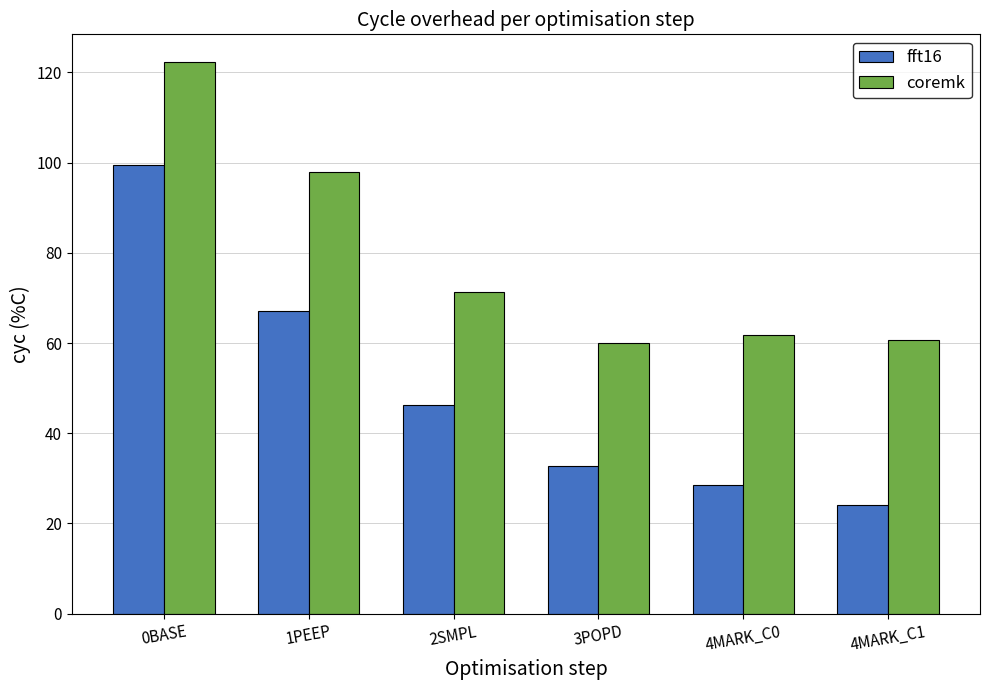

Does the chart contain stacked bars?

No